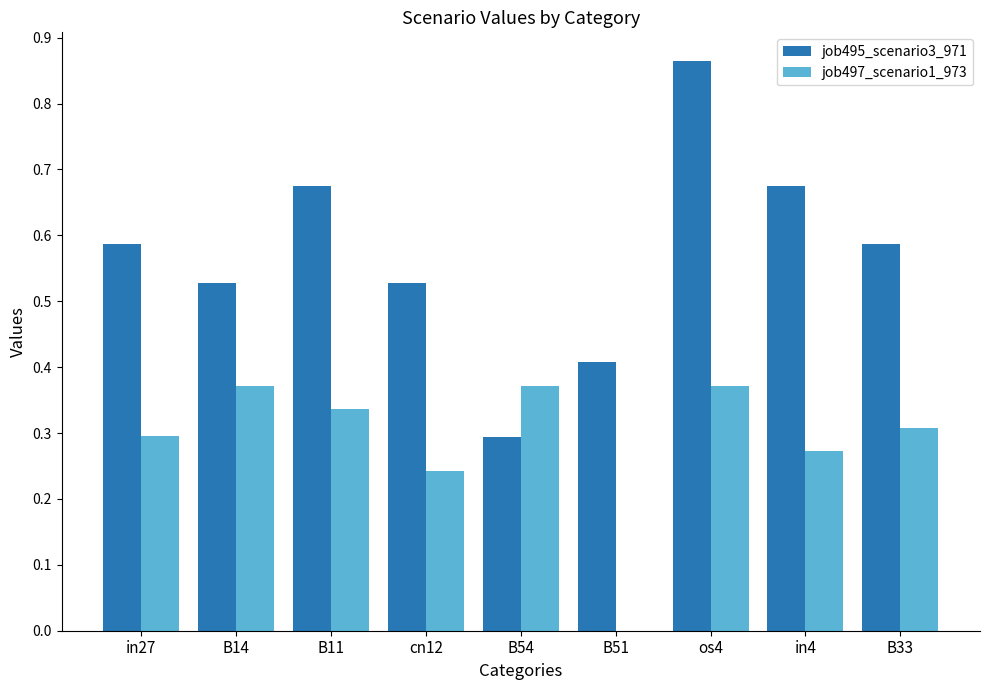

What is the total value across all series at B11?

1.0